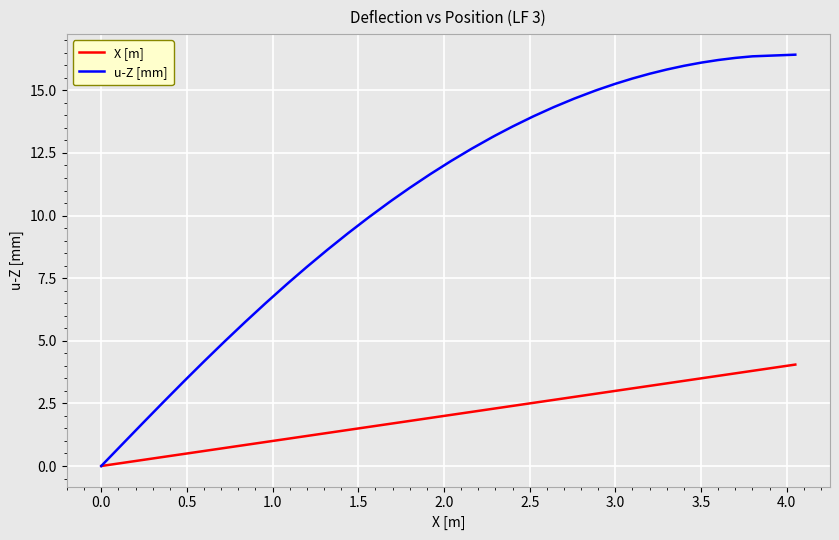

What is the greatest value displayed?

16.4